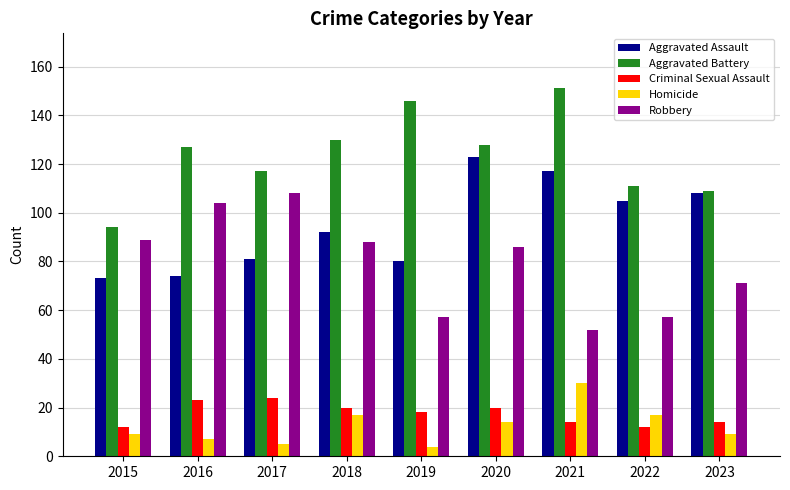

What is the difference between the Homicide values at 2023 and 2016?

2